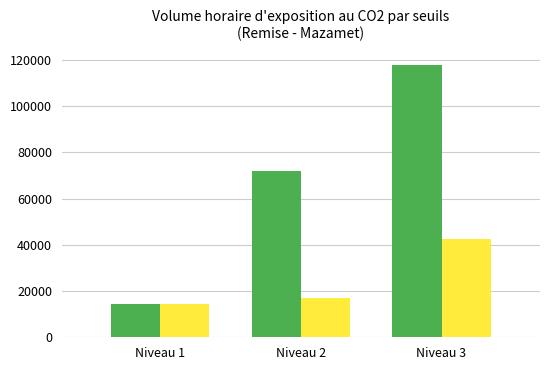

At which category is the sum across all series the highest?

Niveau 3